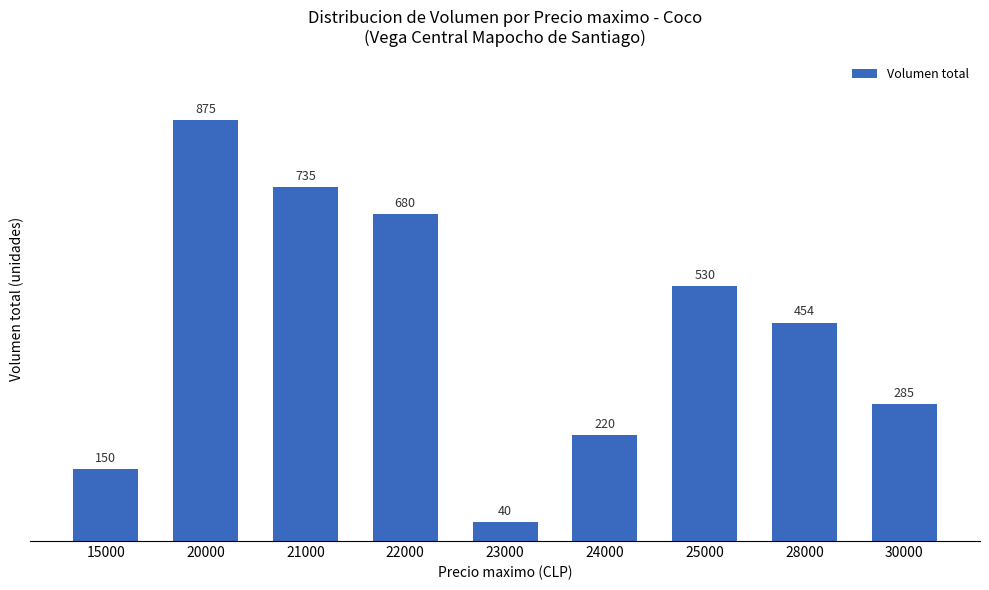

Count the number of categories in the chart.

9